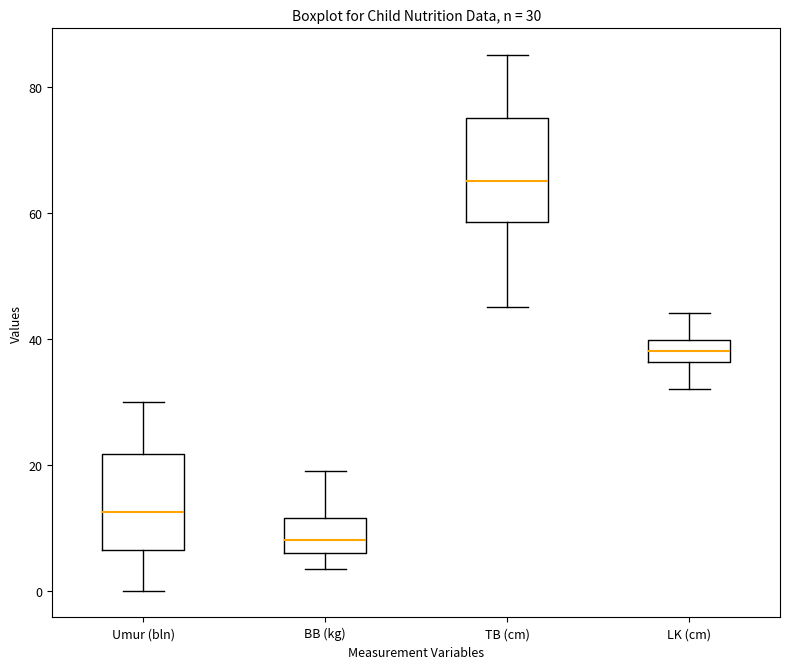

Which box has the highest median line?

TB (cm)